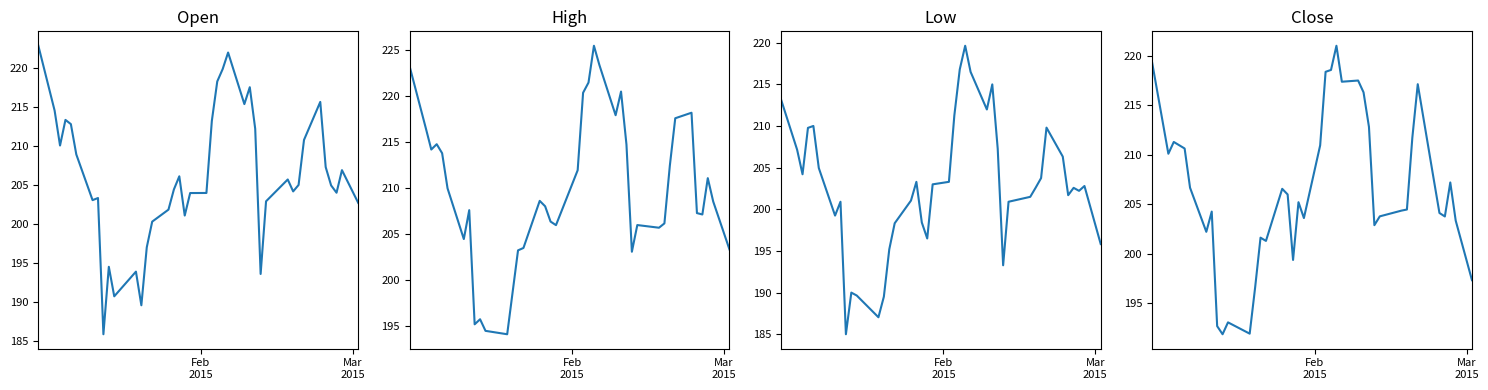

True or false: High and Low intersect in this chart.

False